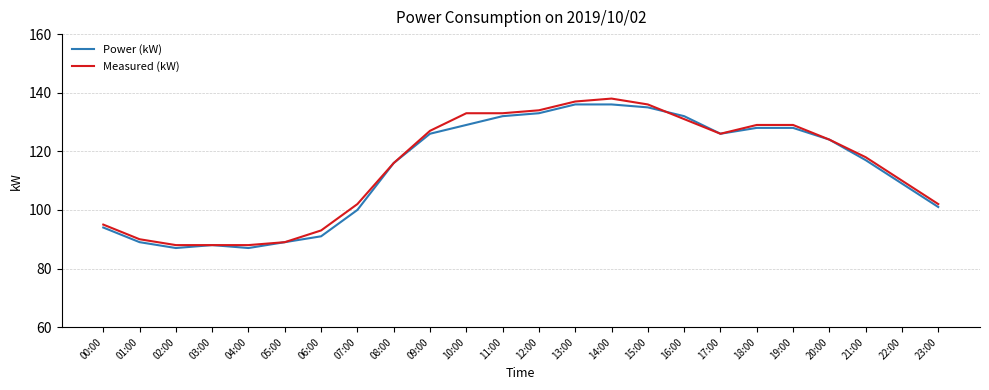

What is the total value across all series at 23:00?

203